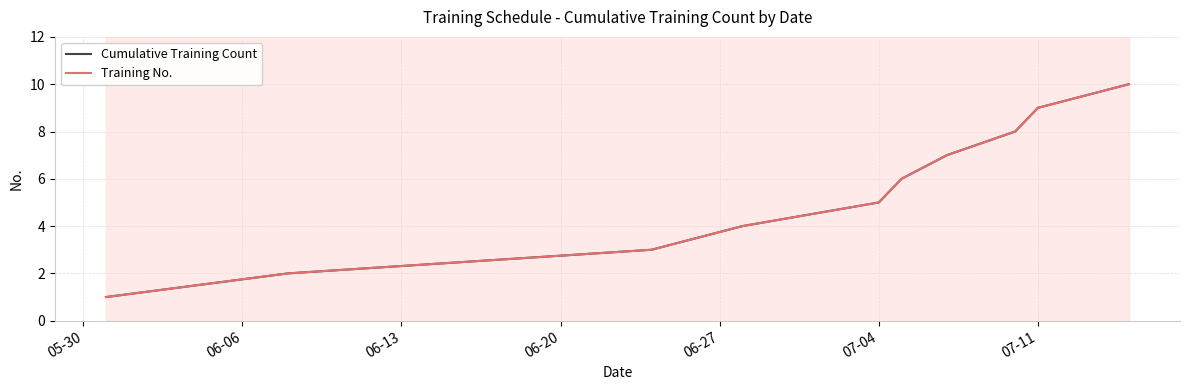

Does the chart have visible grid lines?

Yes